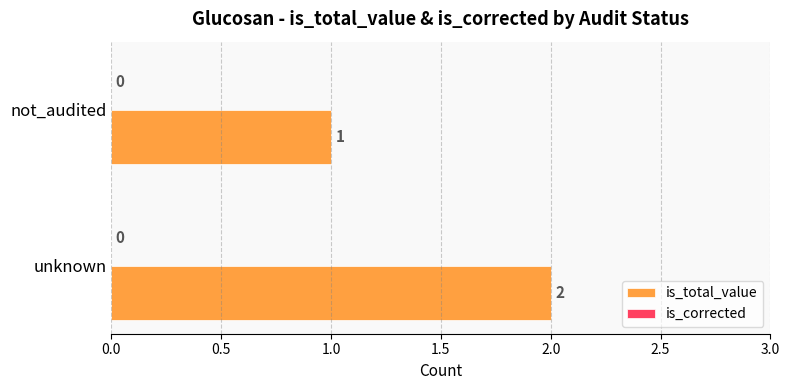

Reading bottom to top, transcribe all the data shown in this chart.

2	1